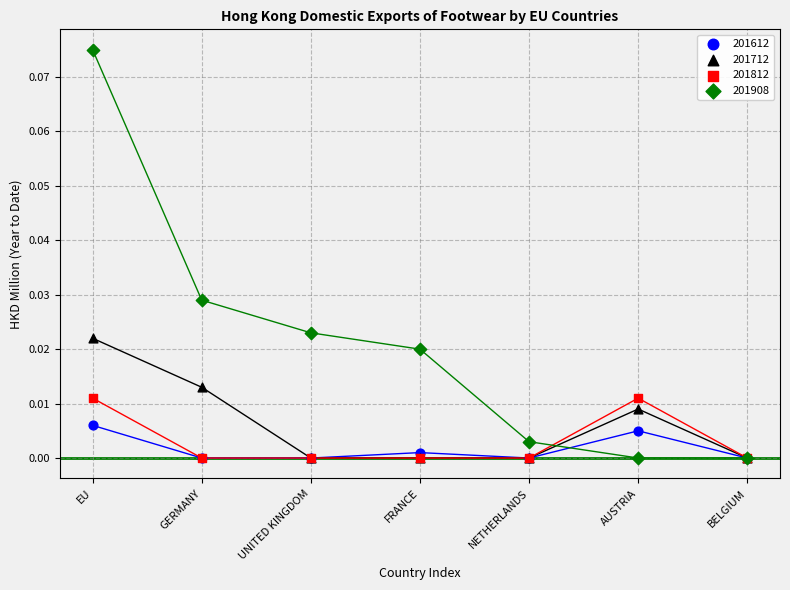

Which series has the widest spread of Y values?

201908